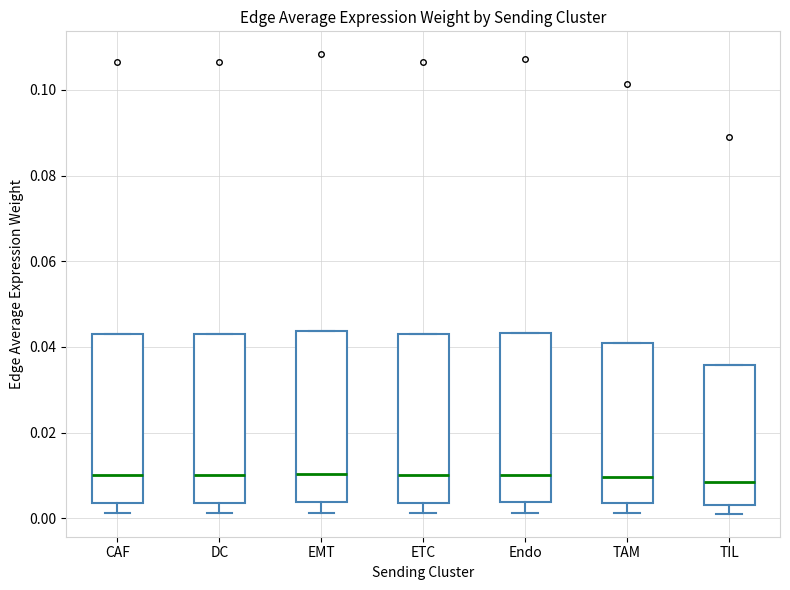

Reading left to right, transcribe this box plot: for each box, give where its median line is, the range the box spans, and where its two whiskers end, as read against the y-axis. The values are not printed on the chart, so give them approximately, as read against the axis.

CAF: median 0.010, box 0.004 to 0.042, whiskers 0.002 to 0.042
DC: median 0.010, box 0.004 to 0.042, whiskers 0.002 to 0.042
EMT: median 0.010, box 0.004 to 0.044, whiskers 0.002 to 0.044
ETC: median 0.010, box 0.004 to 0.042, whiskers 0.002 to 0.042
Endo: median 0.010, box 0.004 to 0.044, whiskers 0.002 to 0.044
TAM: median 0.010, box 0.004 to 0.040, whiskers 0.002 to 0.040
TIL: median 0.008, box 0.004 to 0.036, whiskers 0.002 to 0.036